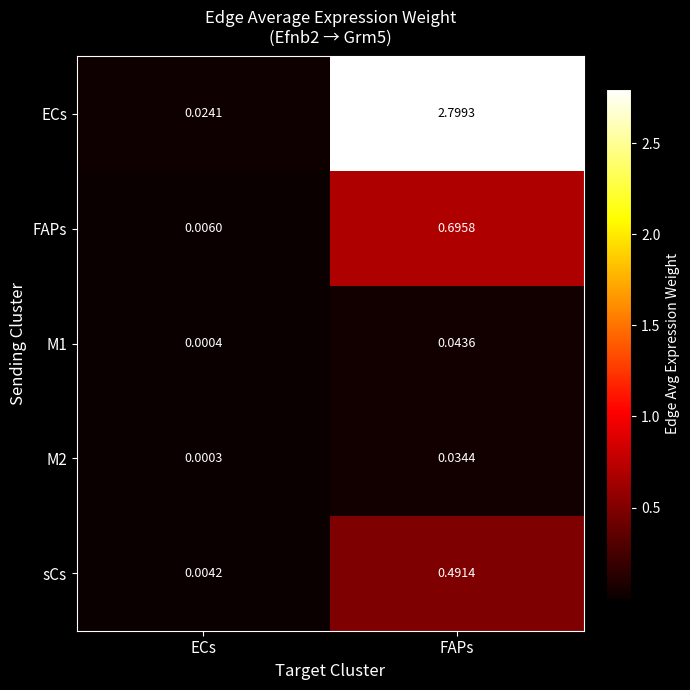

At which category is the sum across all series the highest?

FAPs